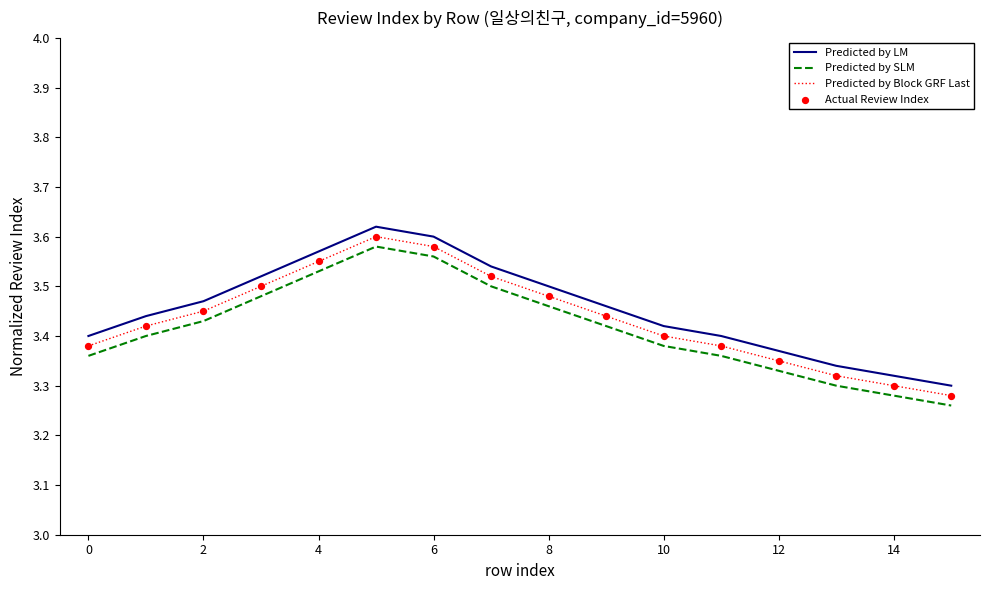

True or false: Predicted by Block GRF Last and Predicted by SLM intersect in this chart.

False